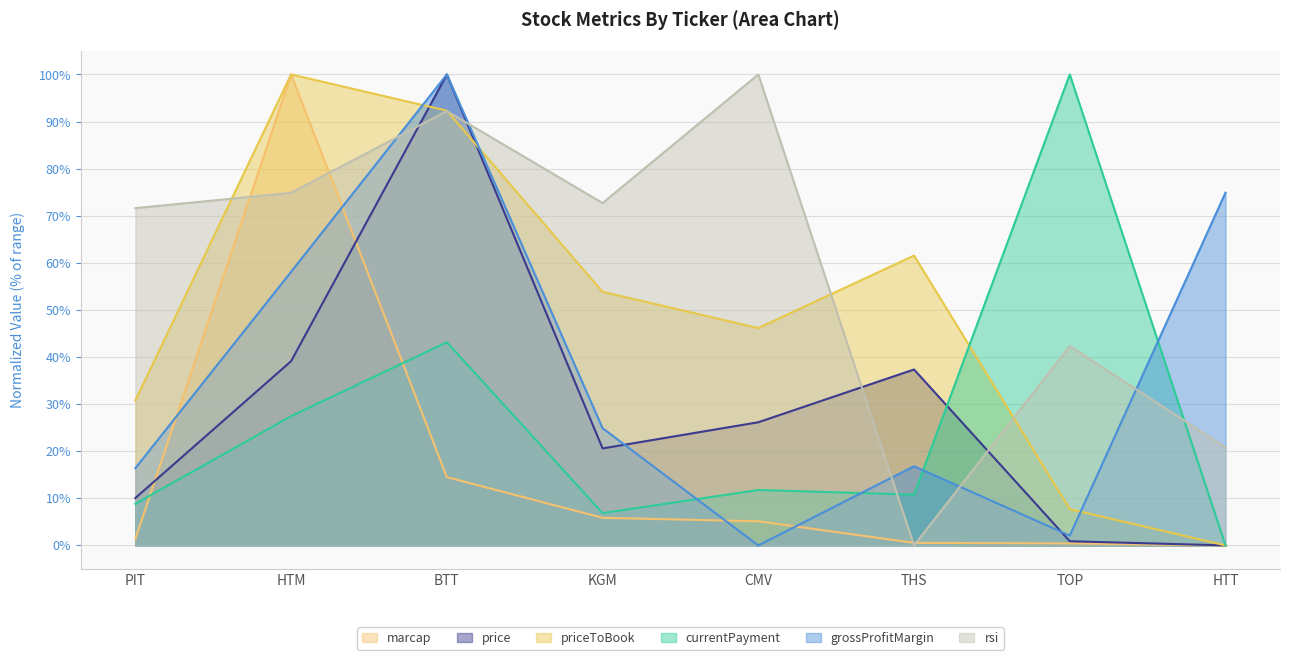

How many lines are shown in the chart?

6